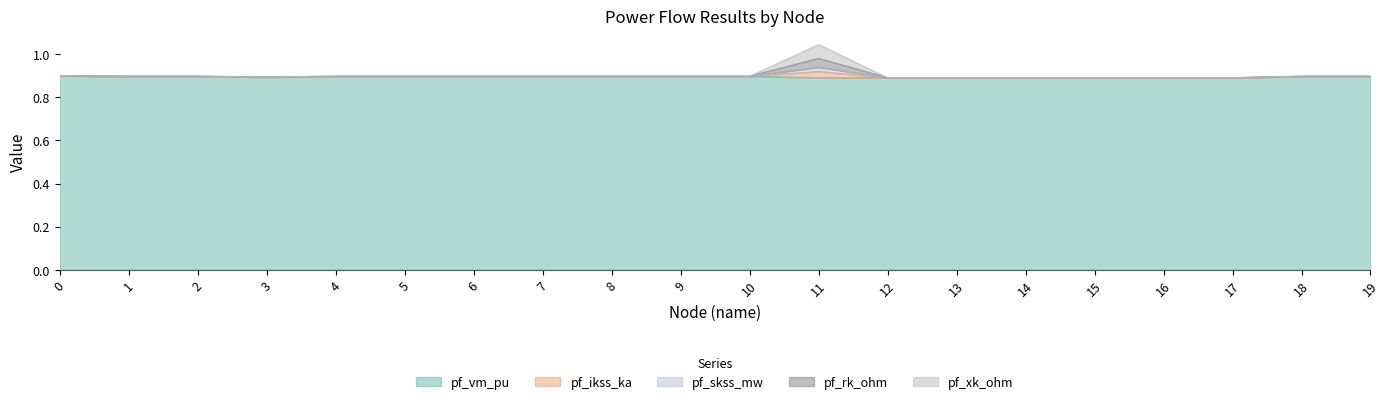

The pf_ikss_ka series shows 0.6 at 14. True or false?

False